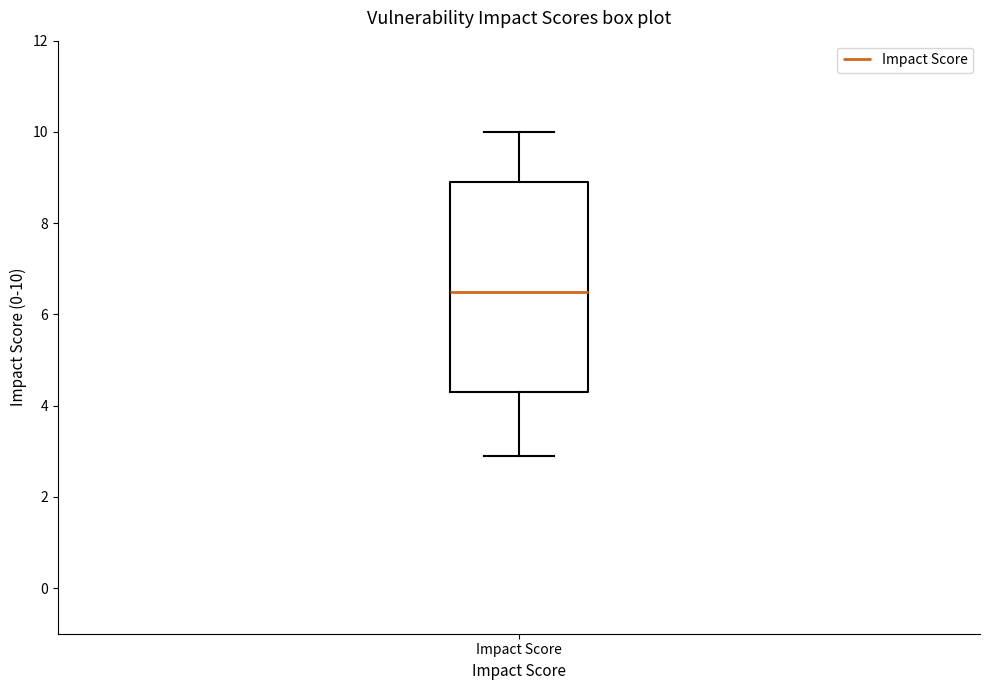

Read this box plot against the y-axis: the position of the median line, the range covered by the box, and the ends of both whiskers. The values are not printed on the chart, so give them approximately, as read against the axis.

median 6.6, box 4.4 to 9.0, whiskers 3.0 to 10.0